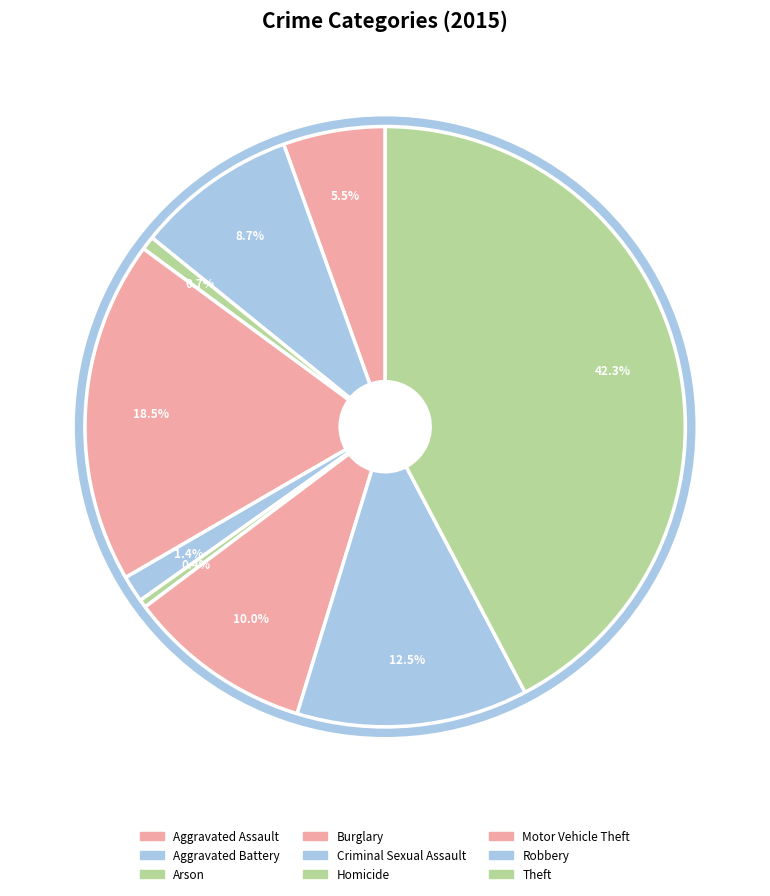

What is the total percentage of Robbery and Homicide?

12.9%